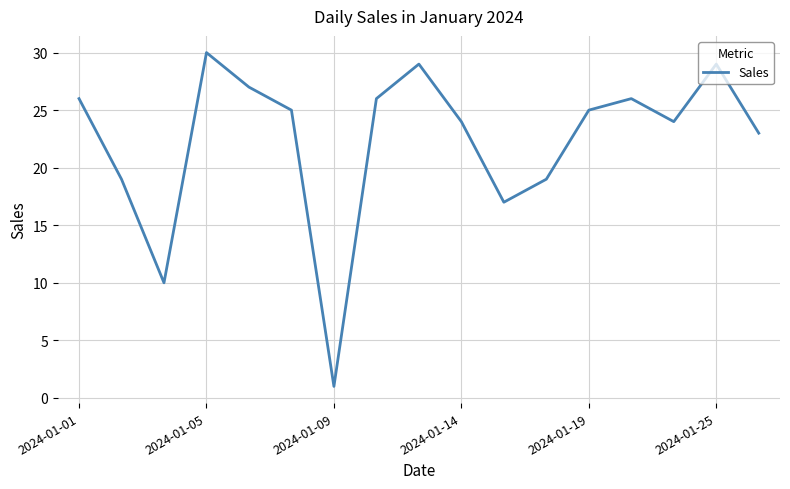

Does the chart have visible grid lines?

Yes